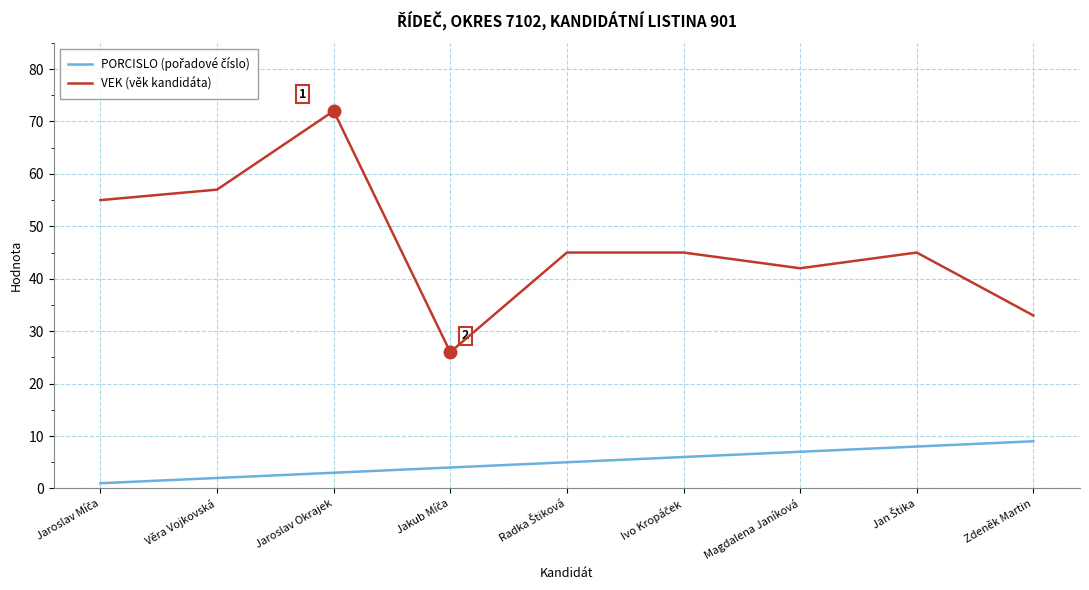

What position from the left is Jaroslav Okrajek?

3